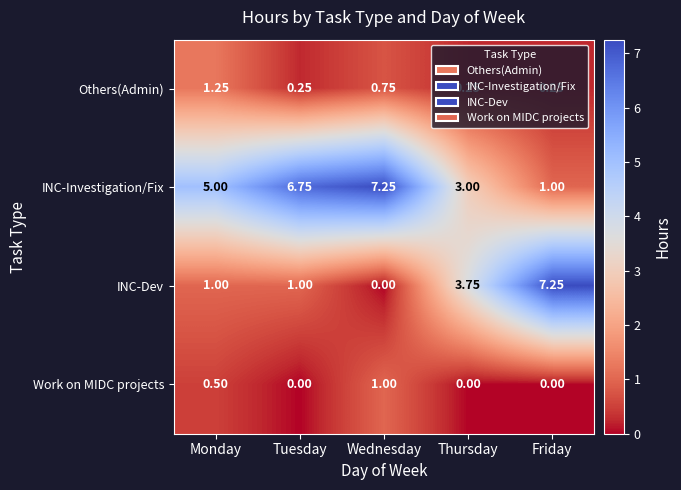

Which series has the largest total across all categories?

INC-Investigation/Fix